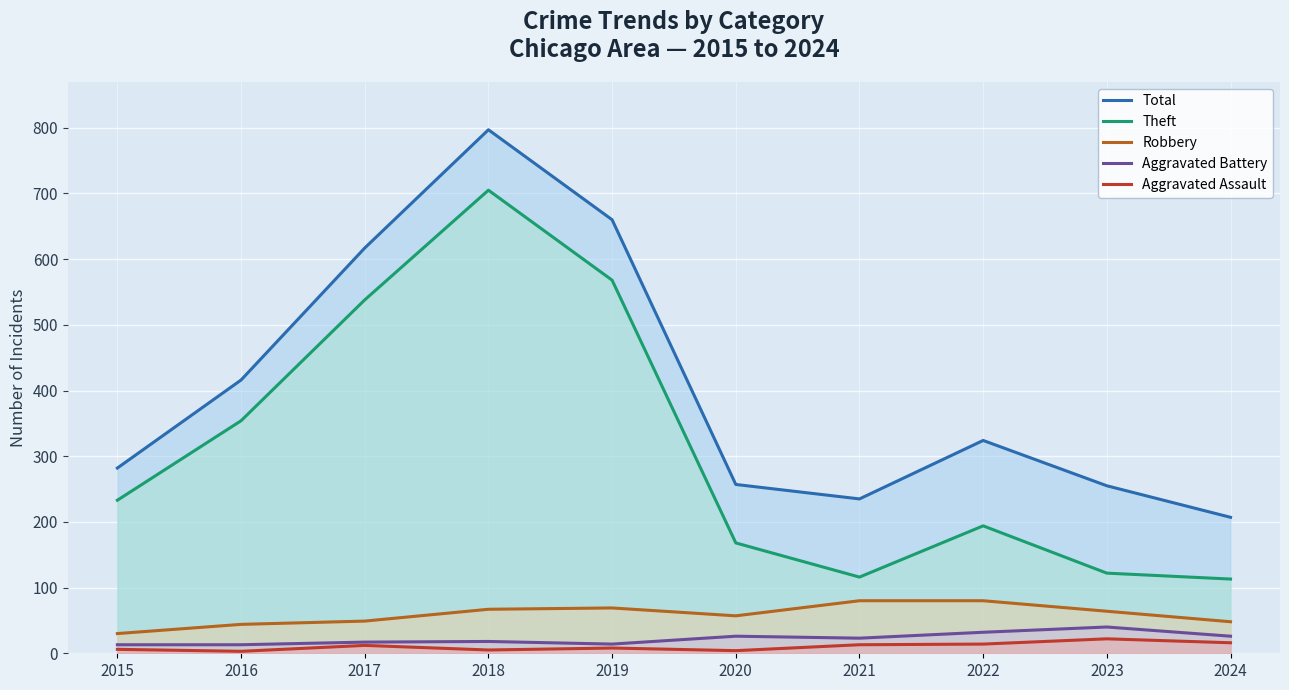

True or false: Aggravated Assault and Total intersect in this chart.

False